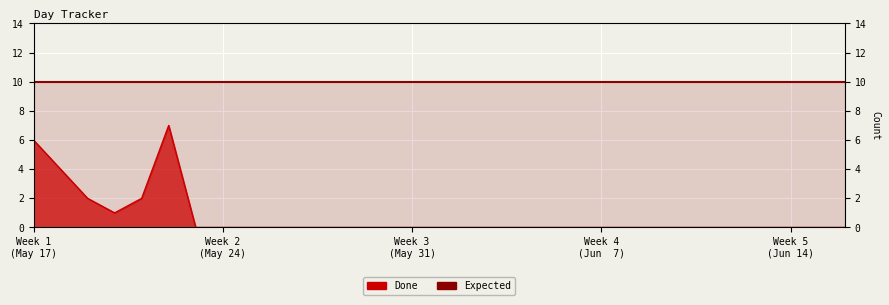

Reading left to right, list all the values displayed in this chart.

6	4	2	1	2	7	0	0	0	0	0	0	0	0	0	0	0	0	0	0	0	0	0	0	0	0	0	0	0	0	0